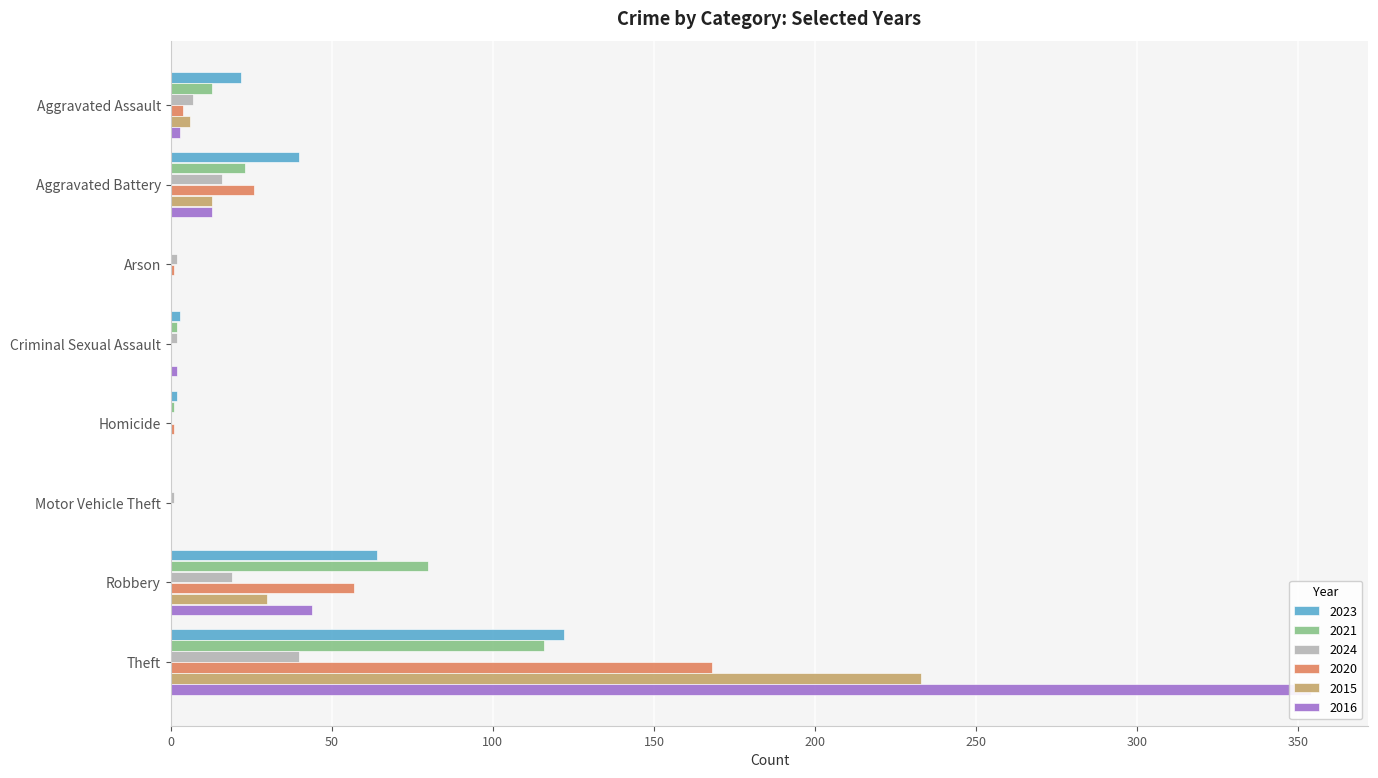

Is the value of 2016 at Homicide greater than the value of 2015 at Homicide?

No